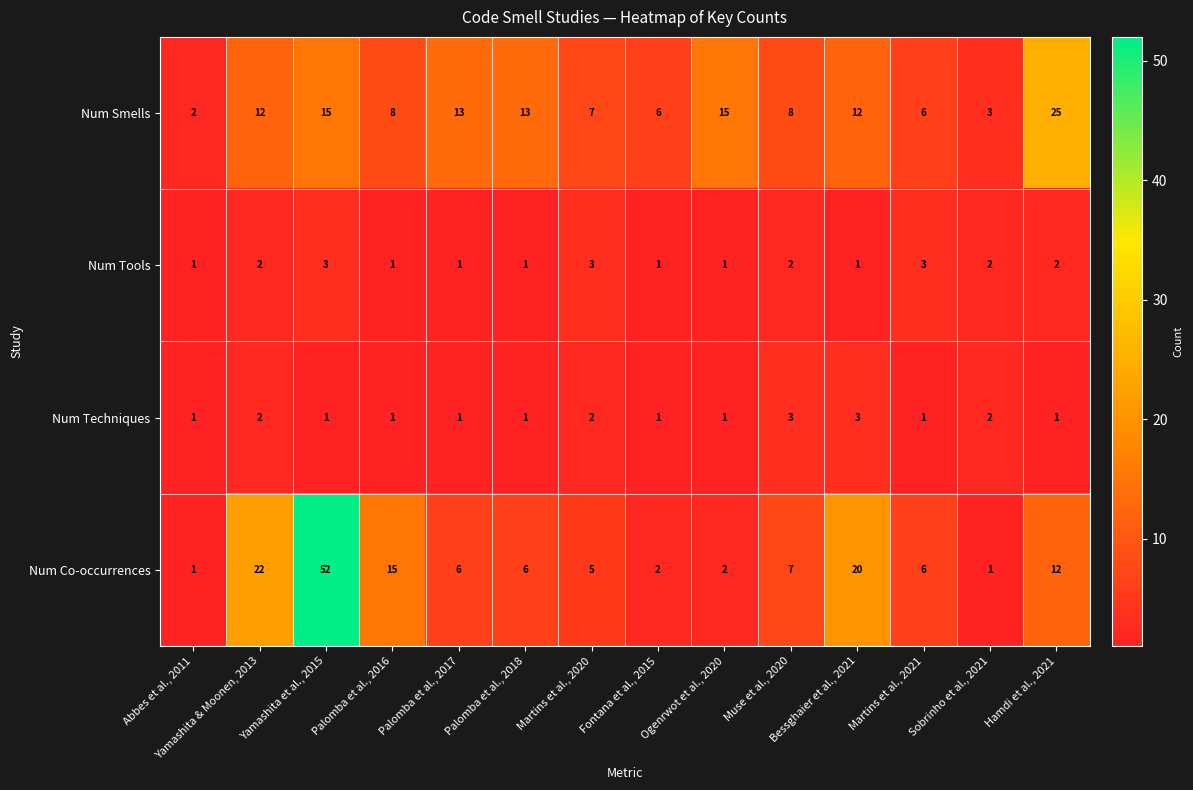

How many distinct data groups are displayed?

4